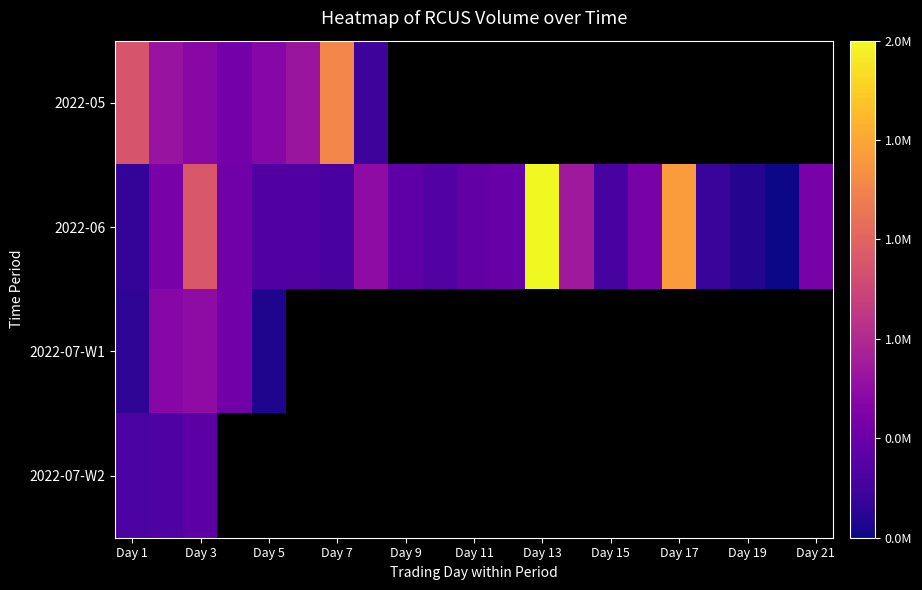

Which series has the largest total across all categories?

2022-06